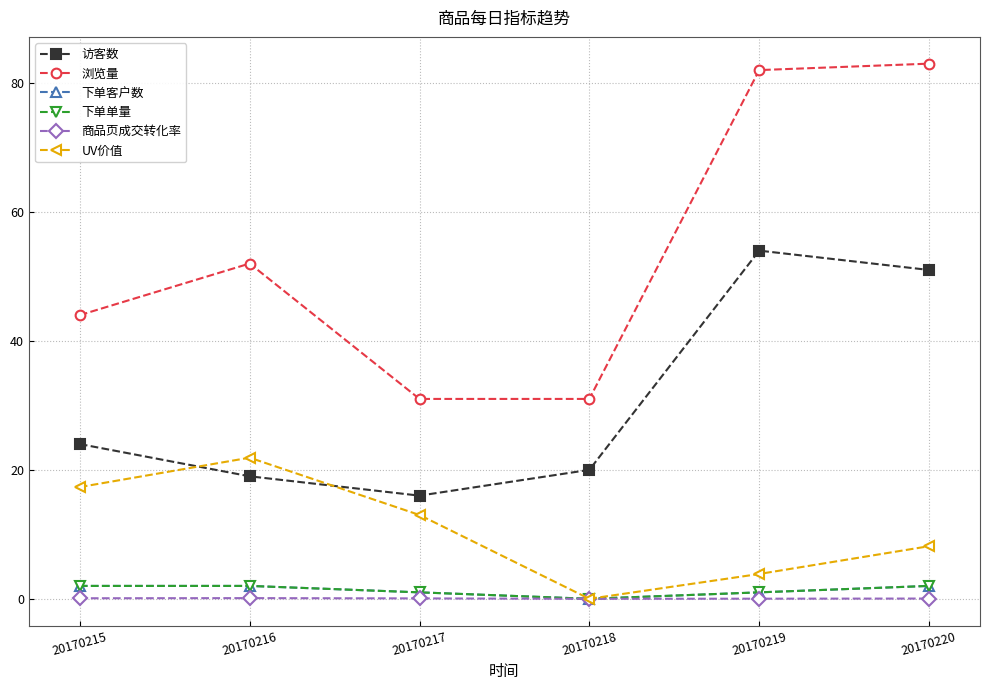

What is the lowest value of the 浏览量 series?

31.0